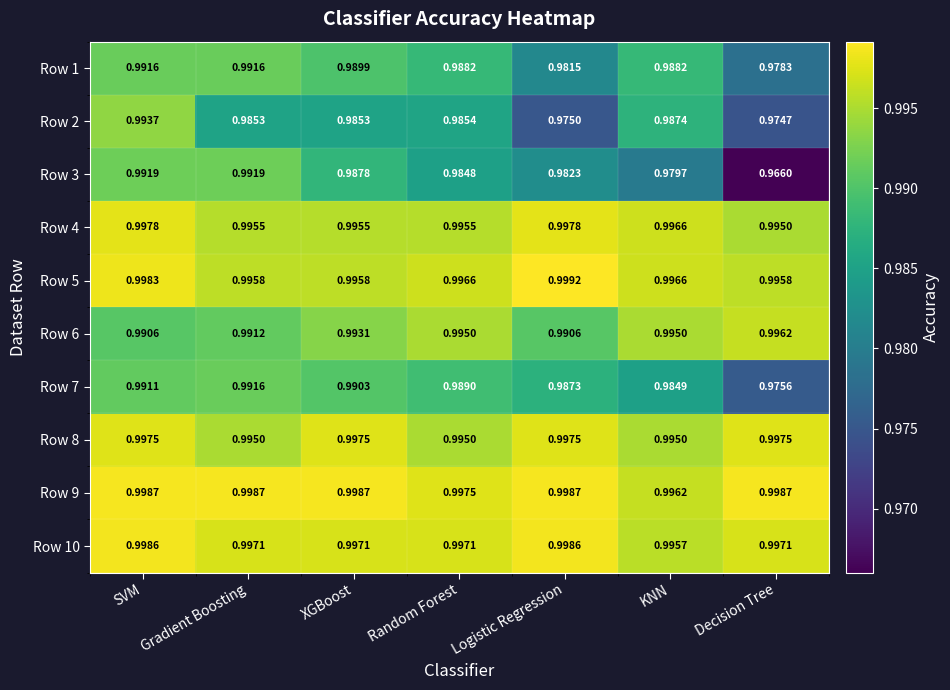

Where is Row 1 nearest to the value 0?

Decision Tree